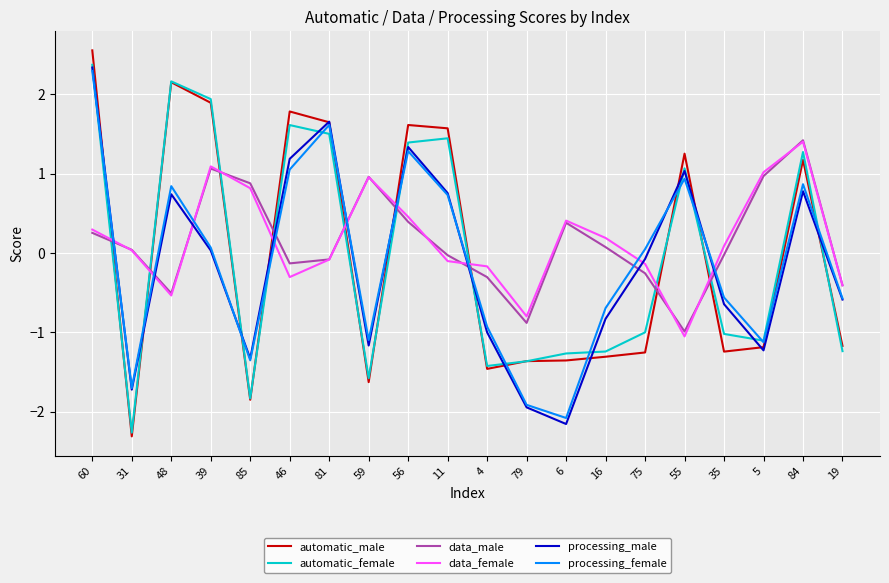

Is it true that data_male equals 0.1 at 56?

False